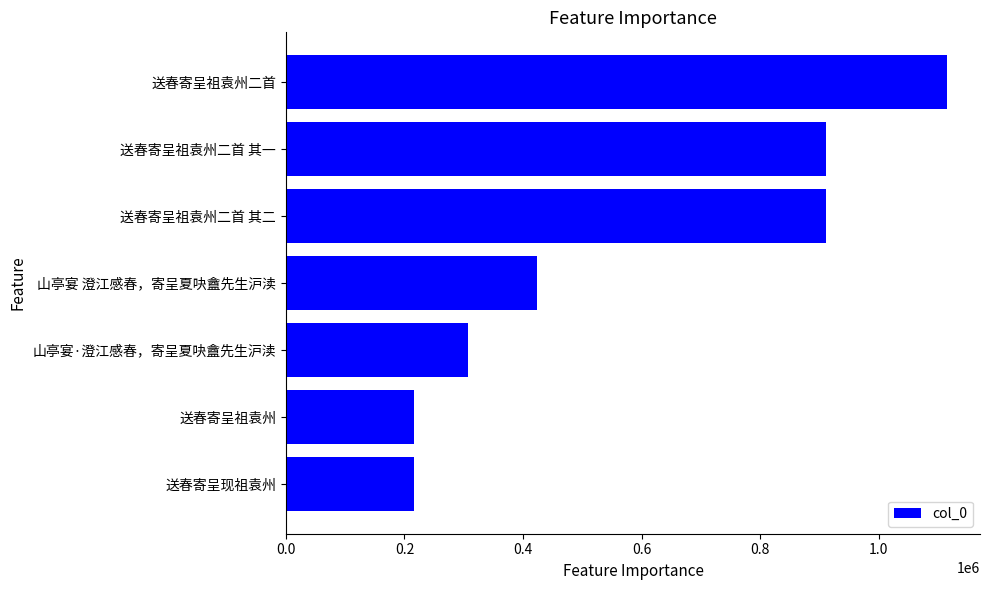

At which label is the value closest to 665794?

山亭宴 澄江感春，寄呈夏吷盦先生沪渎